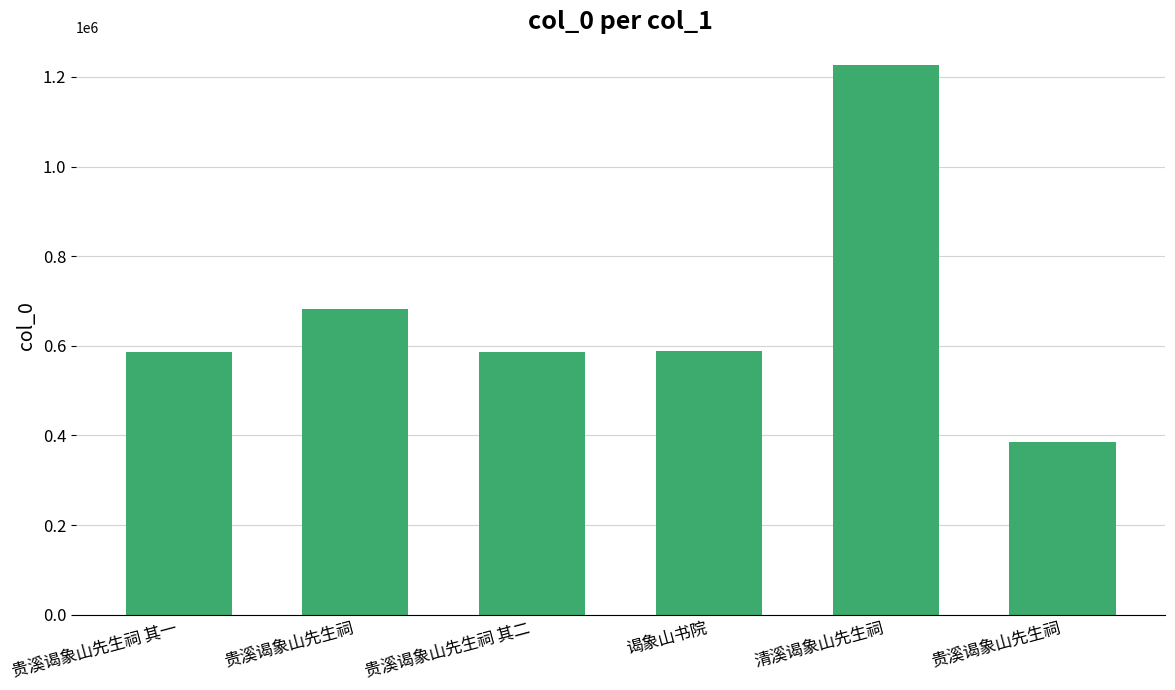

What is the change in value from 贵溪谒象山先生祠 to 贵溪谒象山先生祠 其二?

-97832